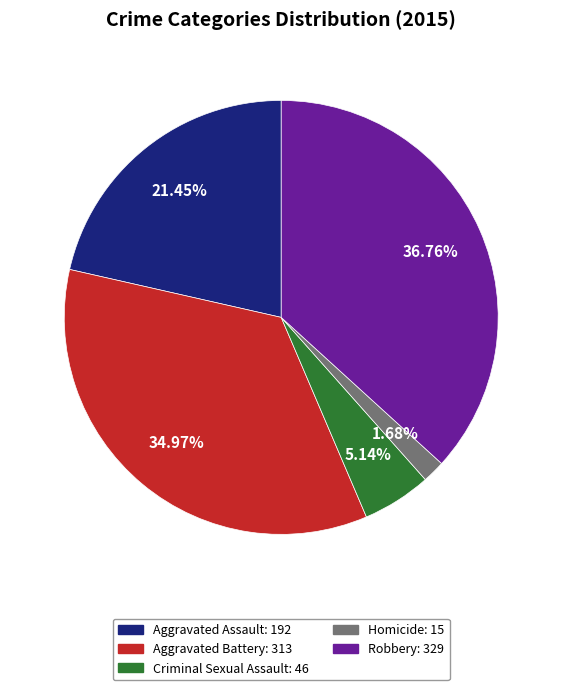

What portion of the pie excludes Robbery?

63.2%